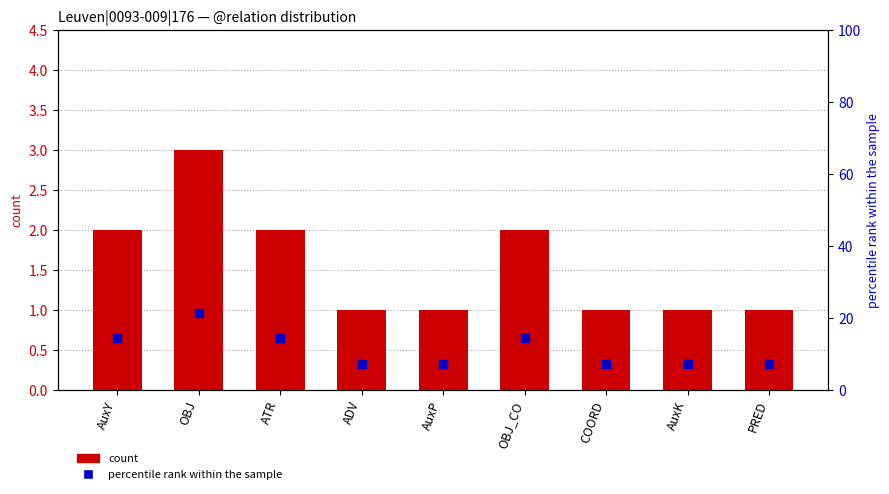

What are all the series names shown in the legend?

count, percentile rank within the sample